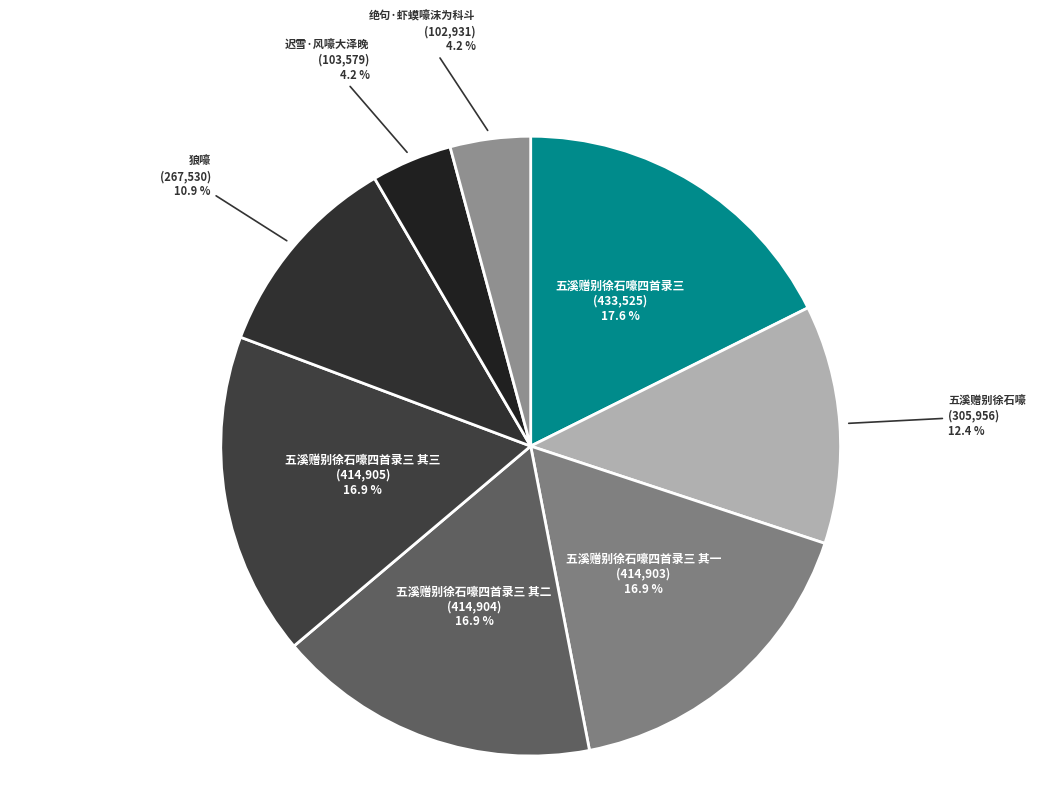

Does any single category account for the majority?

No